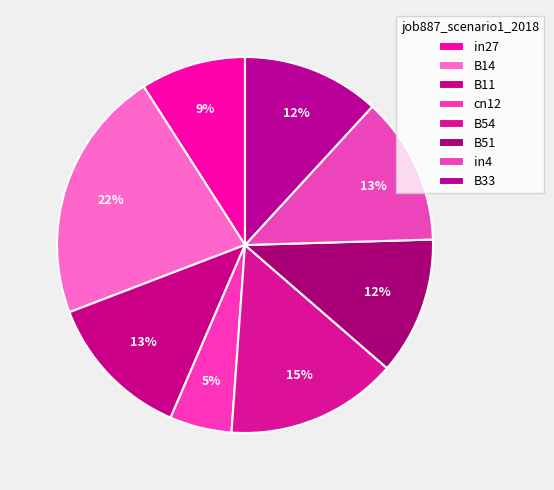

What is the smallest slice in the pie chart?

cn12